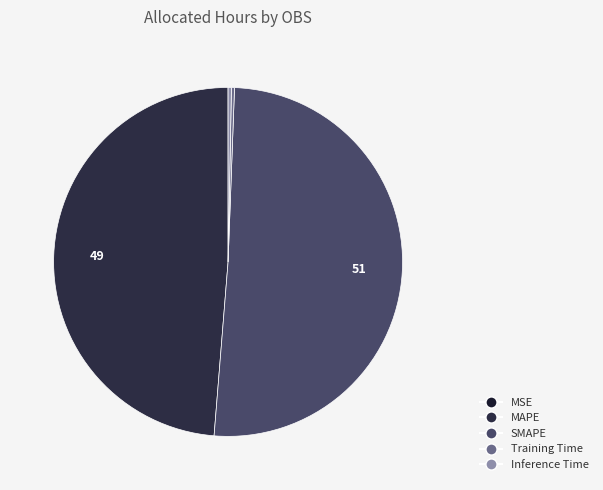

How many segments does this pie chart have?

5